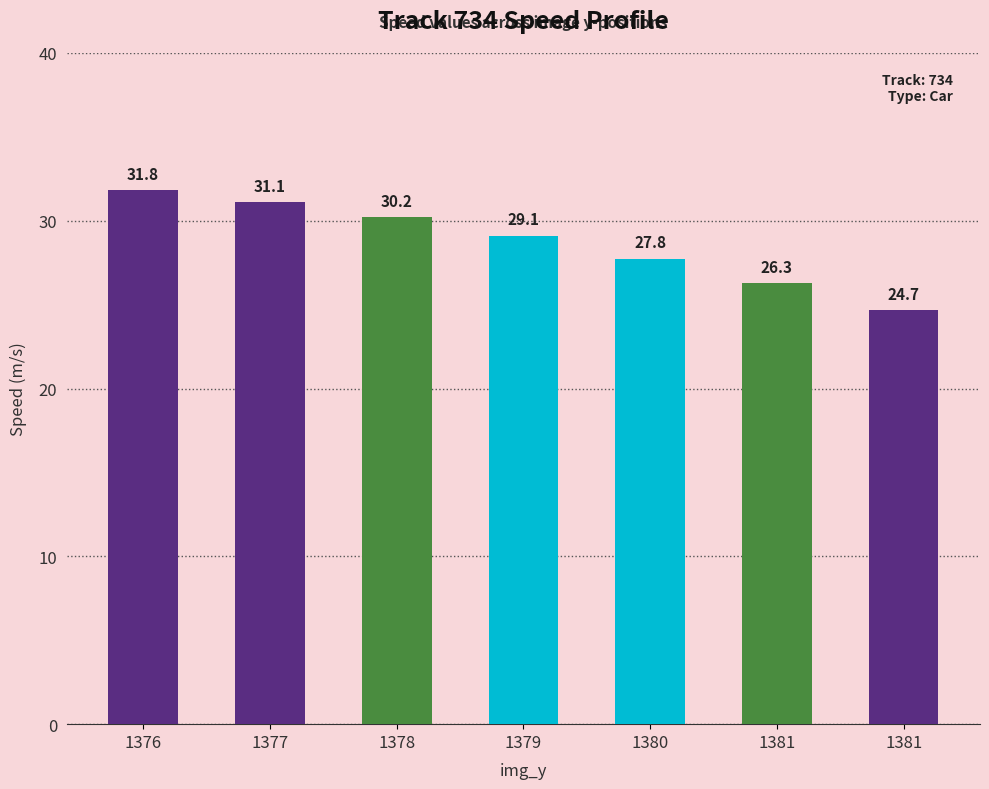

Are the bars horizontal?

No